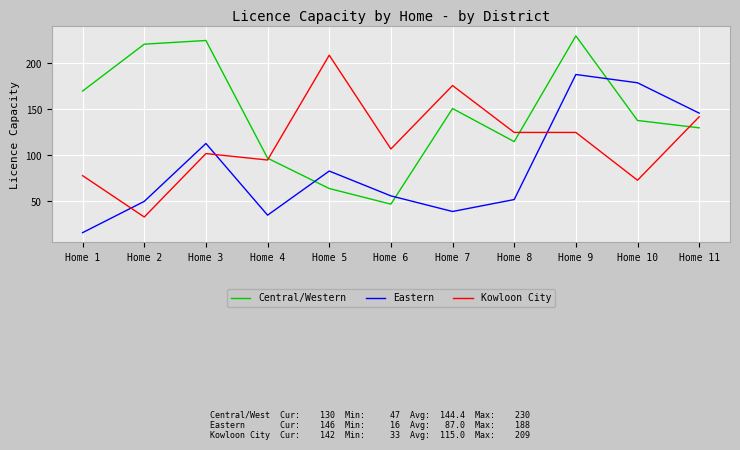

Which series has the widest spread of values?

Central/Western